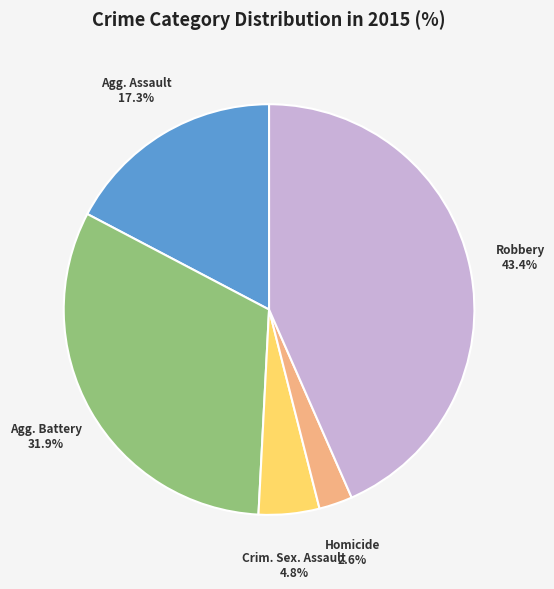

Is there any slice that represents more than half of the pie?

No